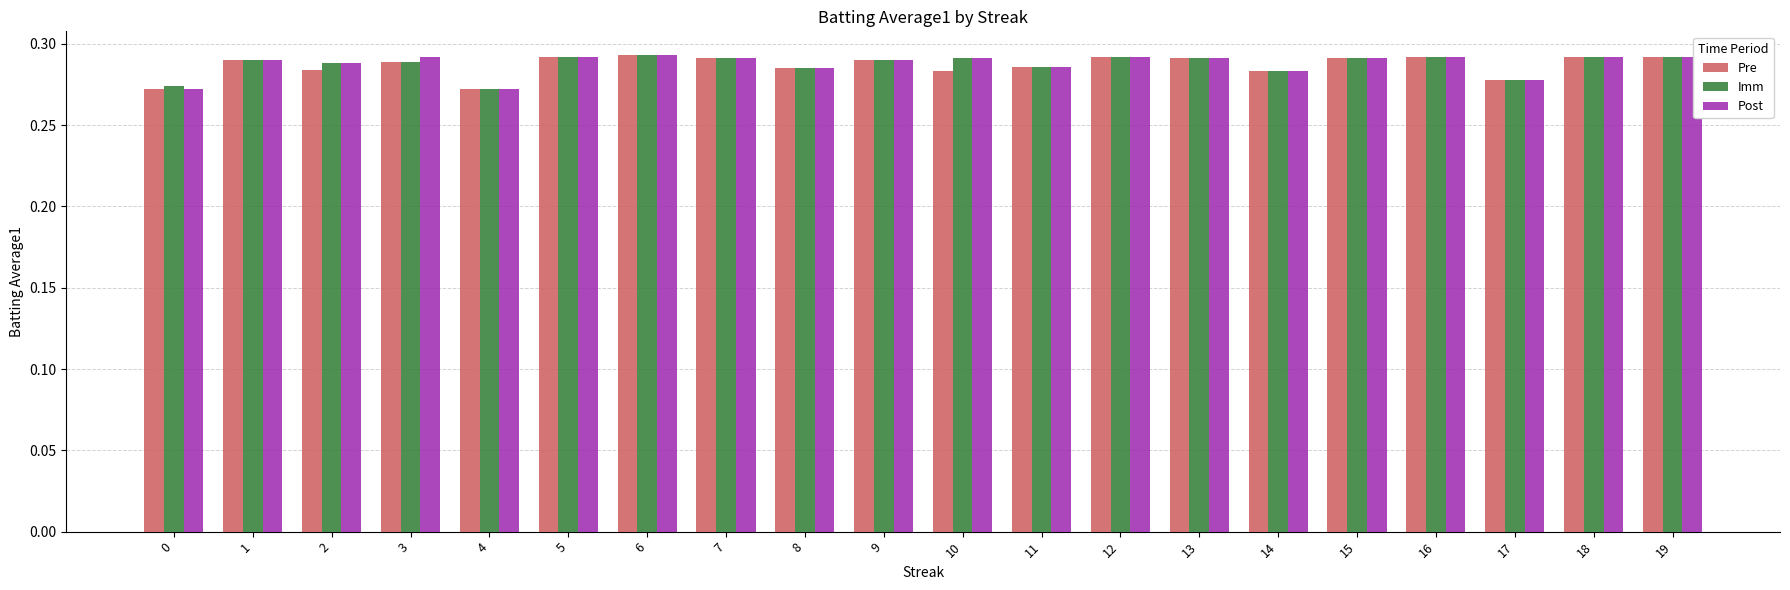

What is the sum of the Pre values at 4 and 6?

0.6